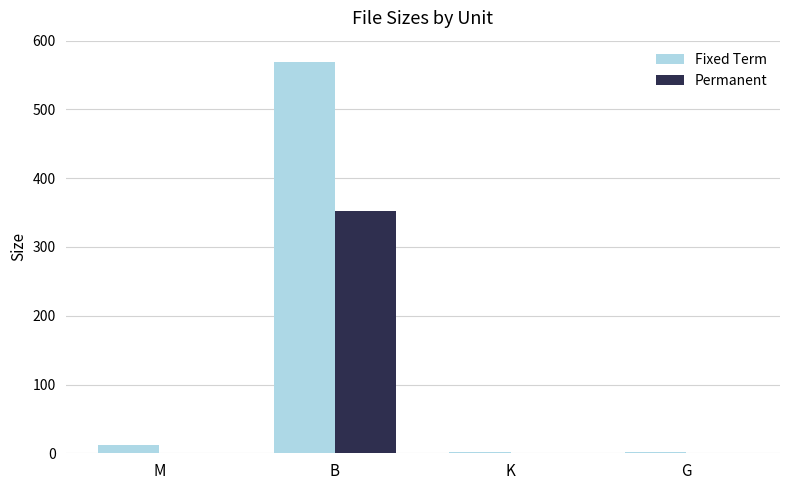

What is the total value across all series at B?

922.0